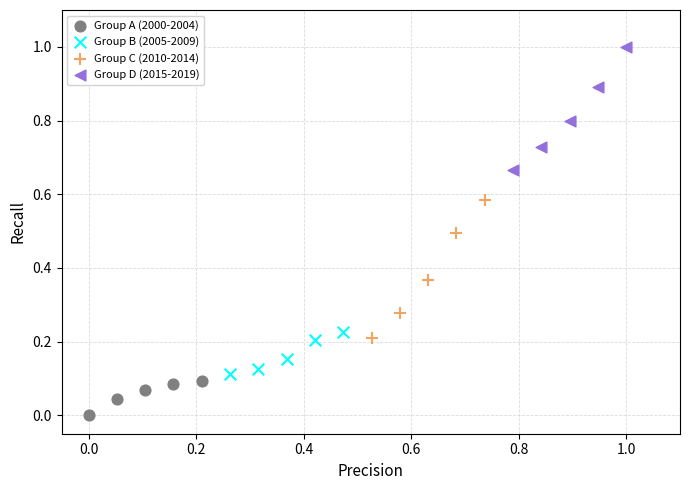

Which series contains the highest Y value?

Group D (2015-2019)